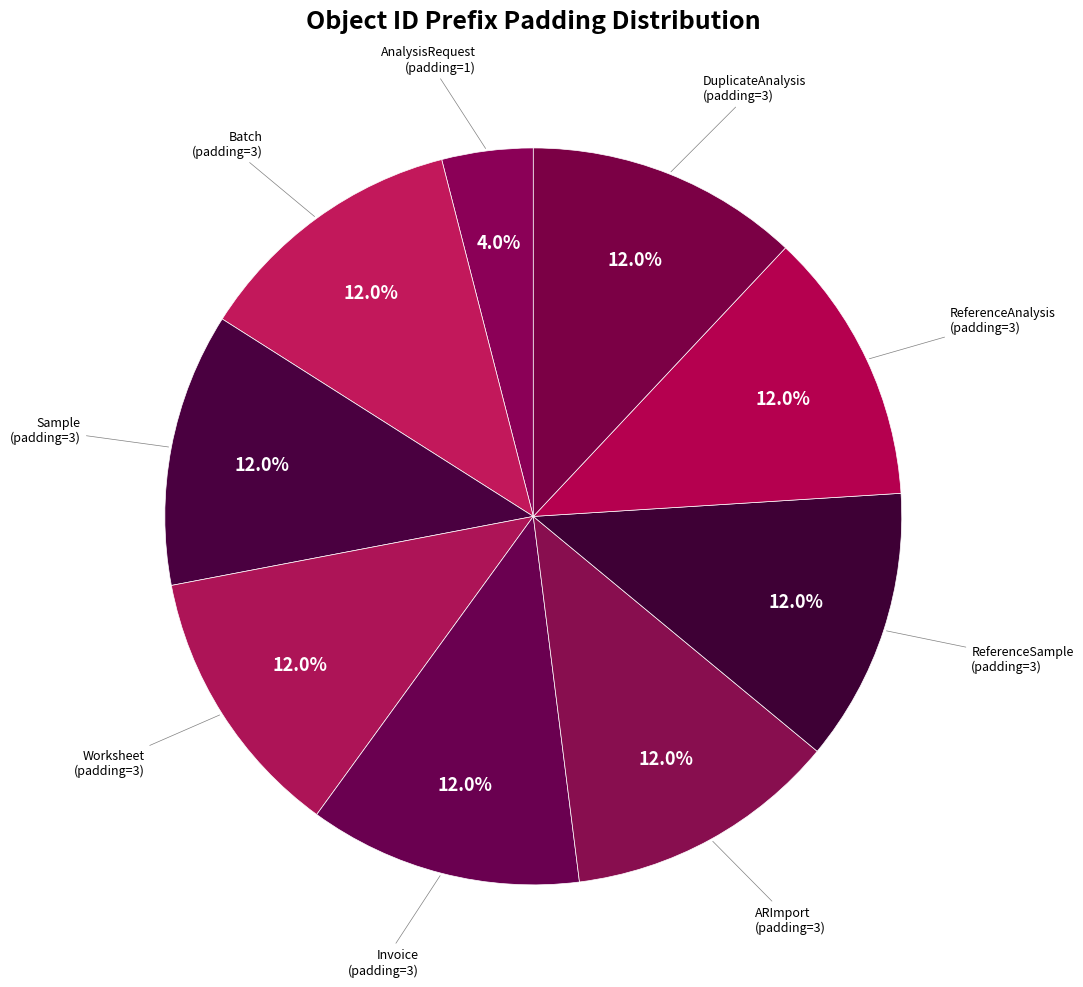

Does Invoice account for over 50% of the chart?

No